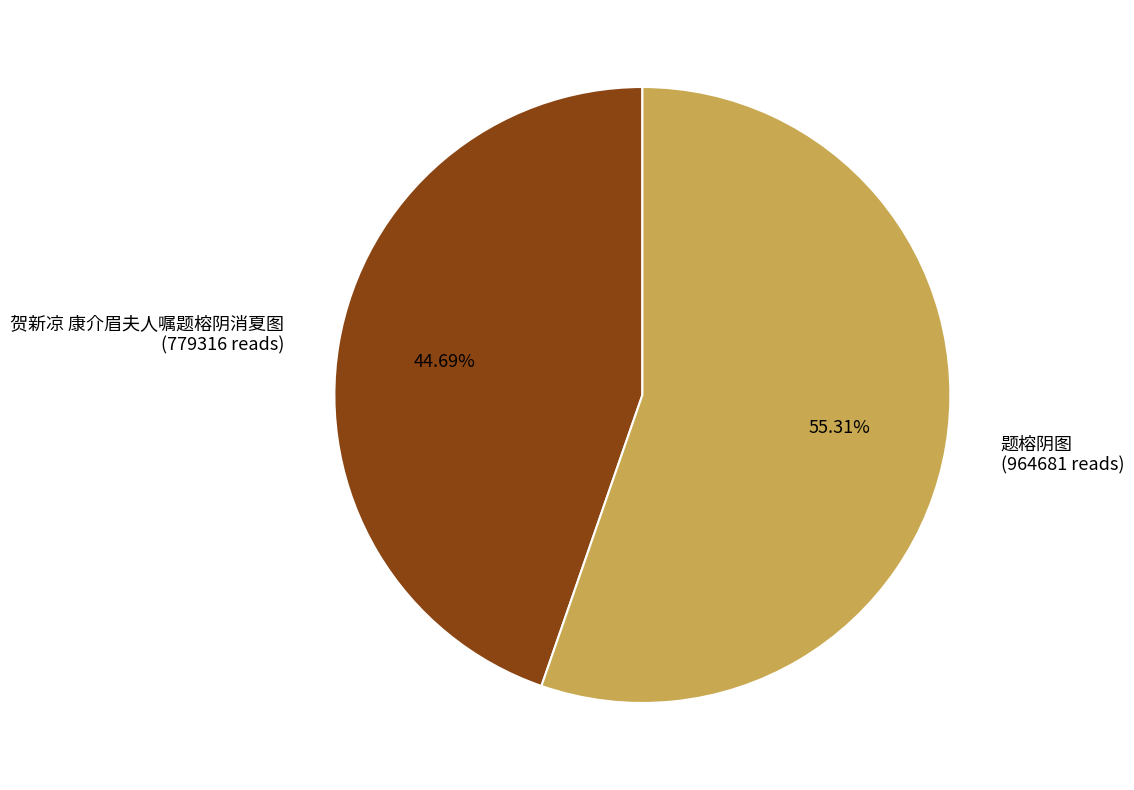

To the nearest percent, what is the combined percentage of 题榕阴图 and 贺新凉 康介眉夫人嘱题榕阴消夏图?

100%